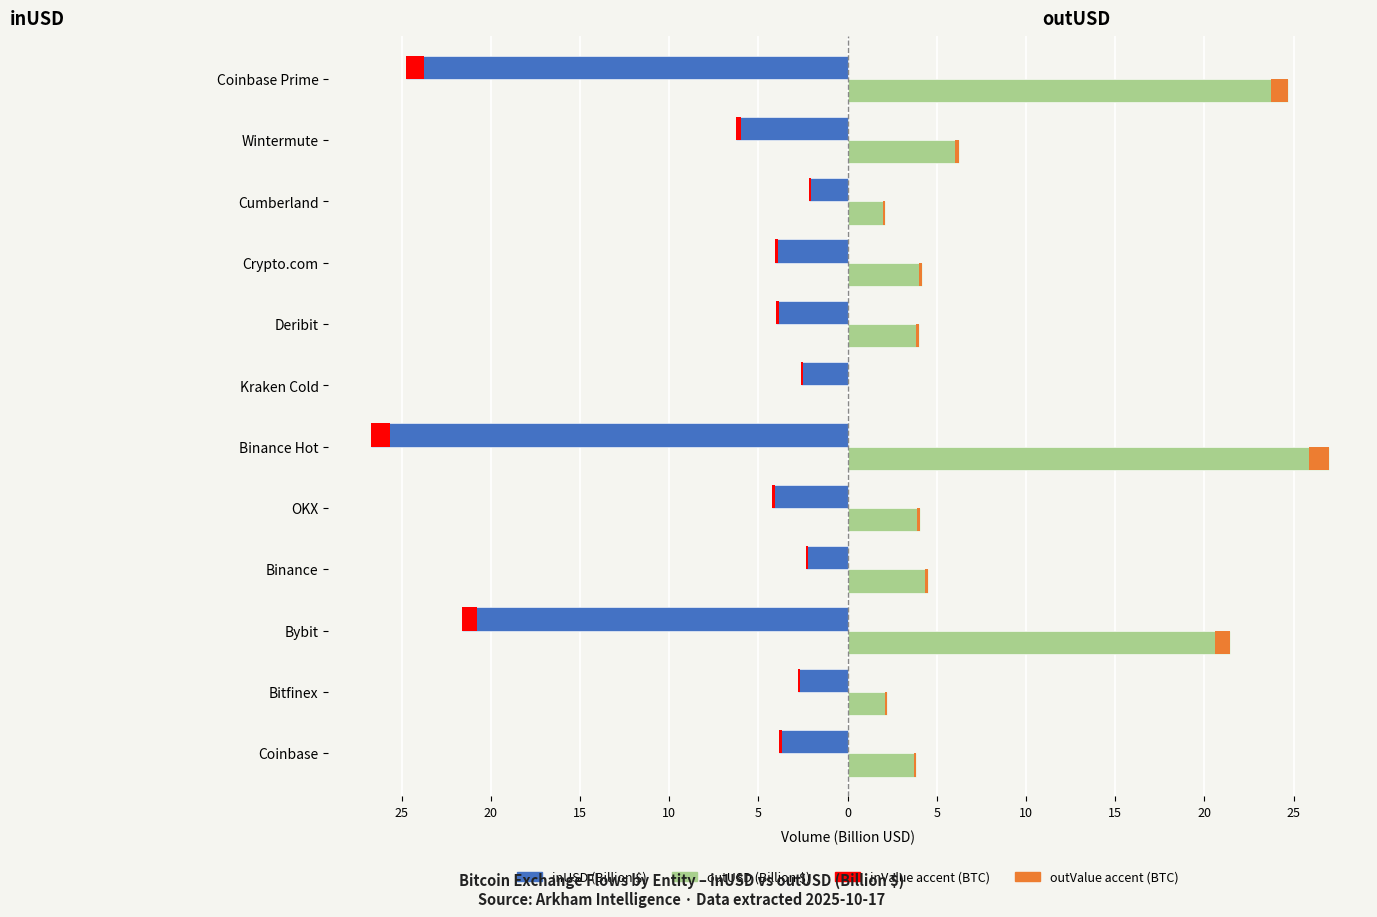

True or false: outUSD (Billion $) has a value of 21.4 at Bybit.

True